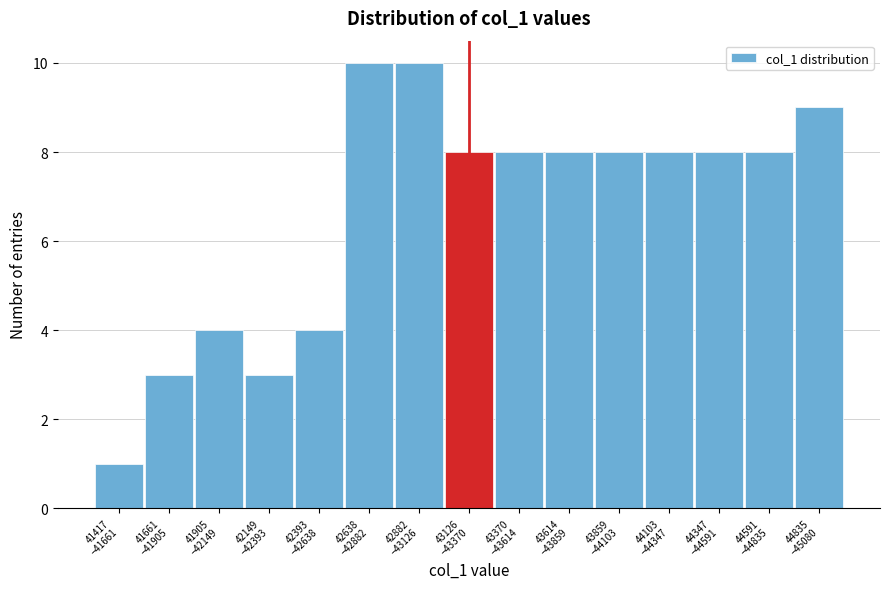

Reading right to left, transcribe all the data shown in this chart.

9	8	8	8	8	8	8	8	10	10	4	3	4	3	1